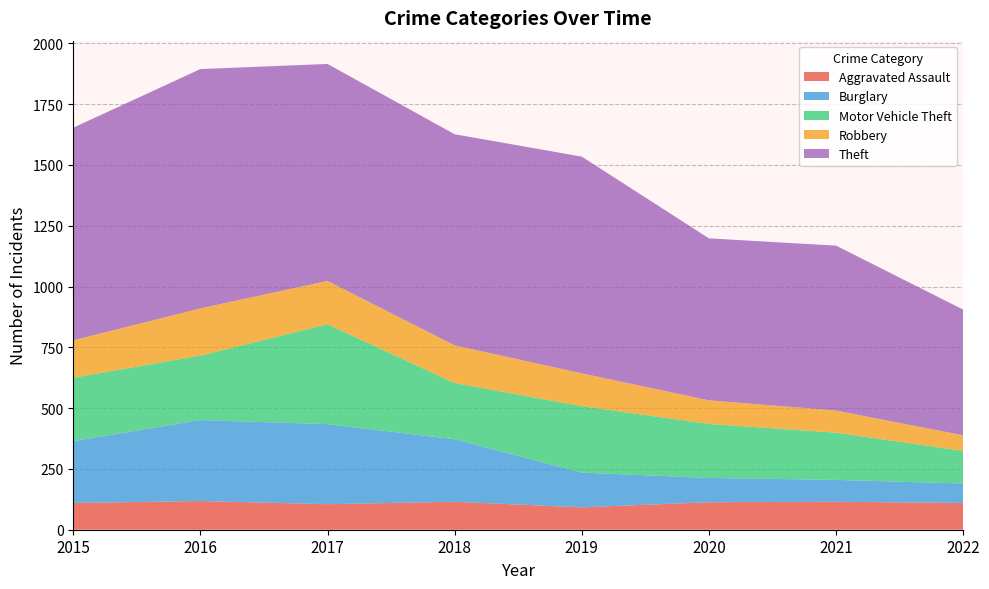

Reading left to right, transcribe all the data shown in this chart.

Aggravated Assault: 110	118	105	115	92	113	115	110
Burglary: 254	333	329	257	143	100	90	80
Motor Vehicle Theft: 261	265	411	231	273	222	194	134
Robbery: 154	194	178	155	135	97	91	64
Theft: 874	984	892	868	891	666	678	517